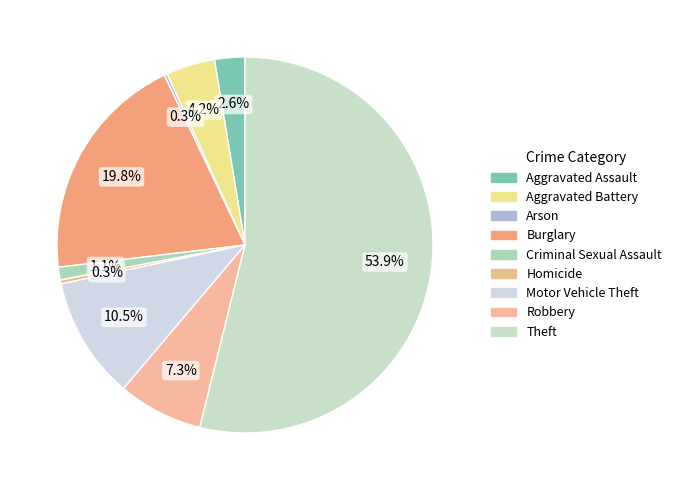

Does Homicide account for over 50% of the chart?

No